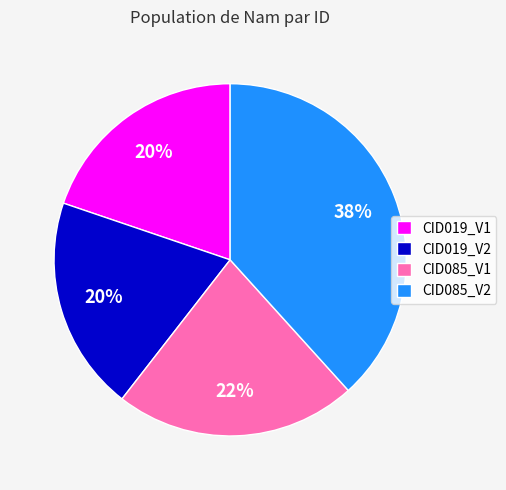

Is the sum of CID019_V1 and CID085_V1 greater than half?

No